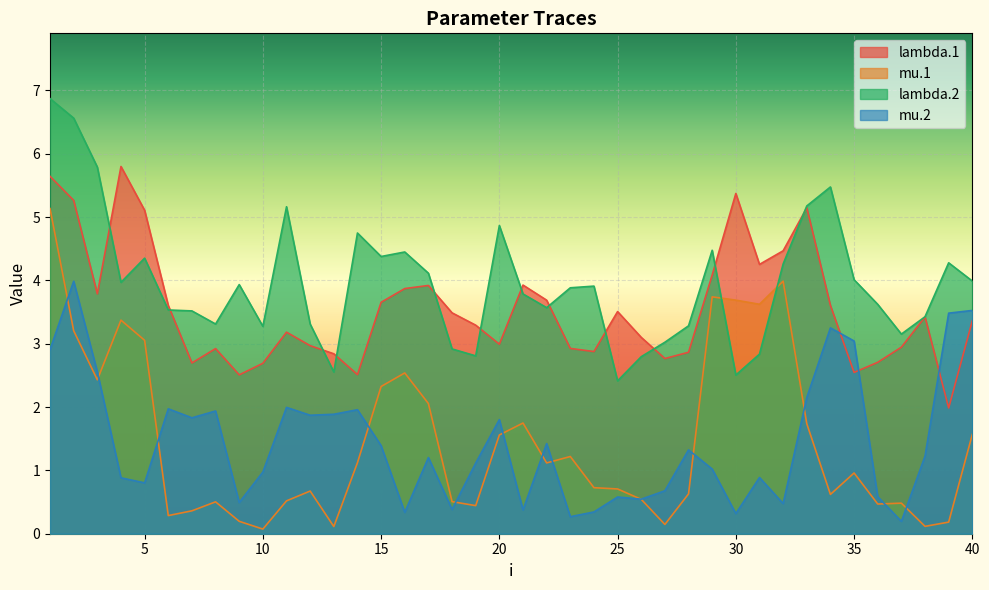

Which label corresponds to the smallest value in the chart?

10